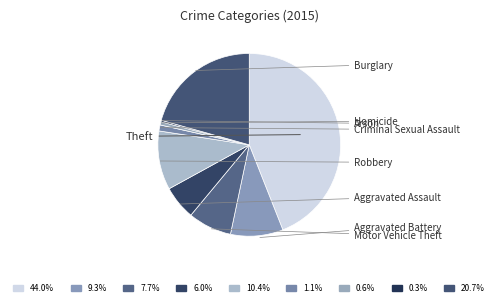

How many segments does this pie chart have?

9